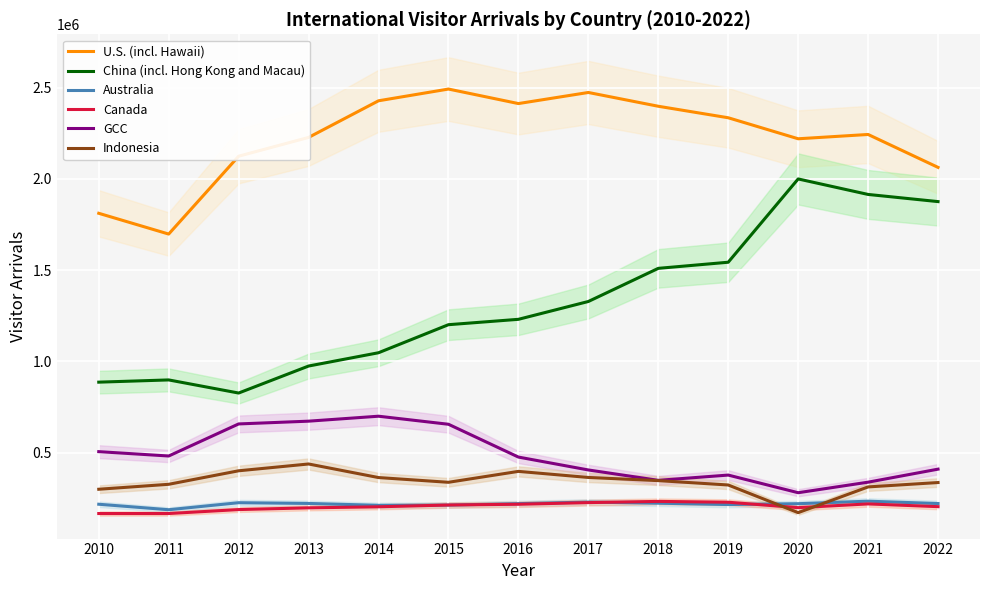

Which label corresponds to the largest value in the chart?

2015